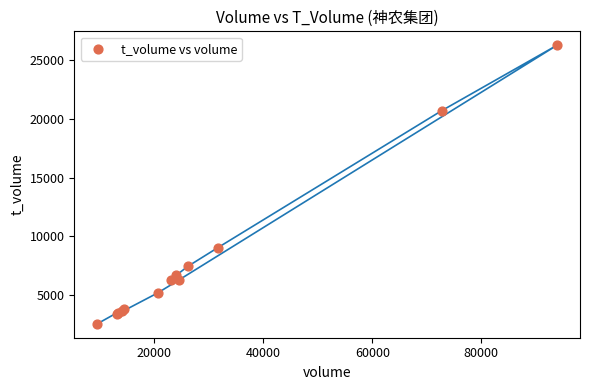

What Y value in the scatter plot is closest to 14411?

9020